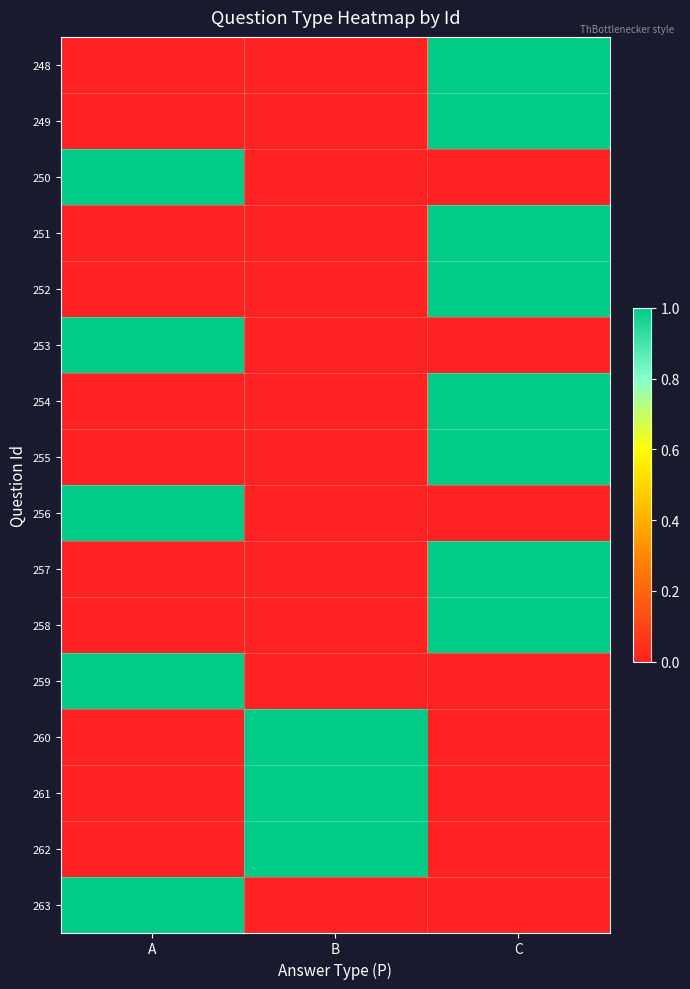

What is the total value across all series at C?

8